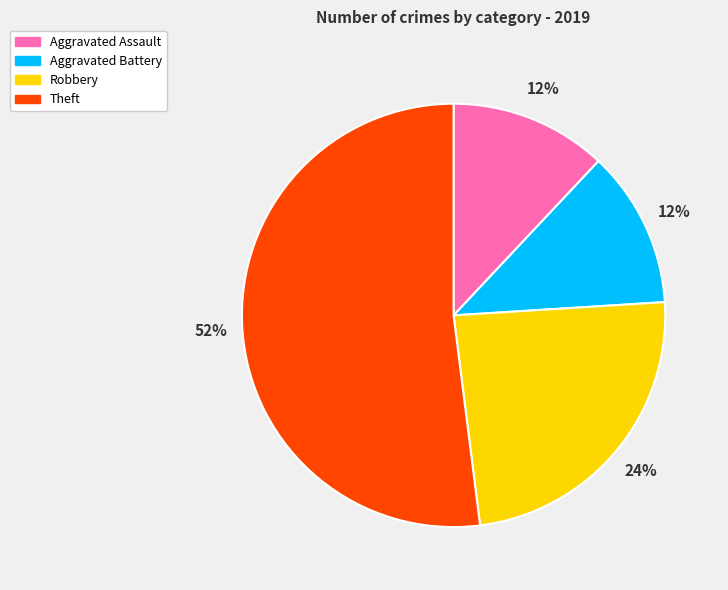

What percentage is the Robbery slice, to the nearest percent?

24%